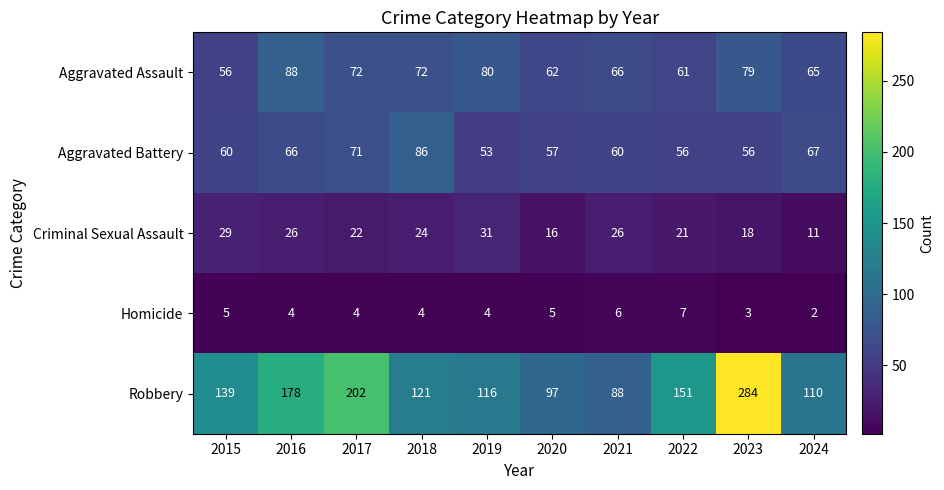

What is the smallest value displayed?

2